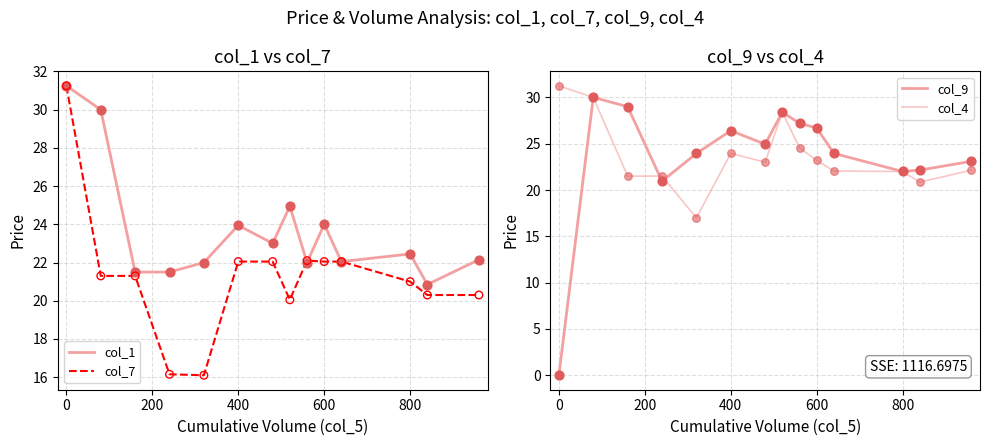

Which series reaches the minimum Y coordinate?

col_9